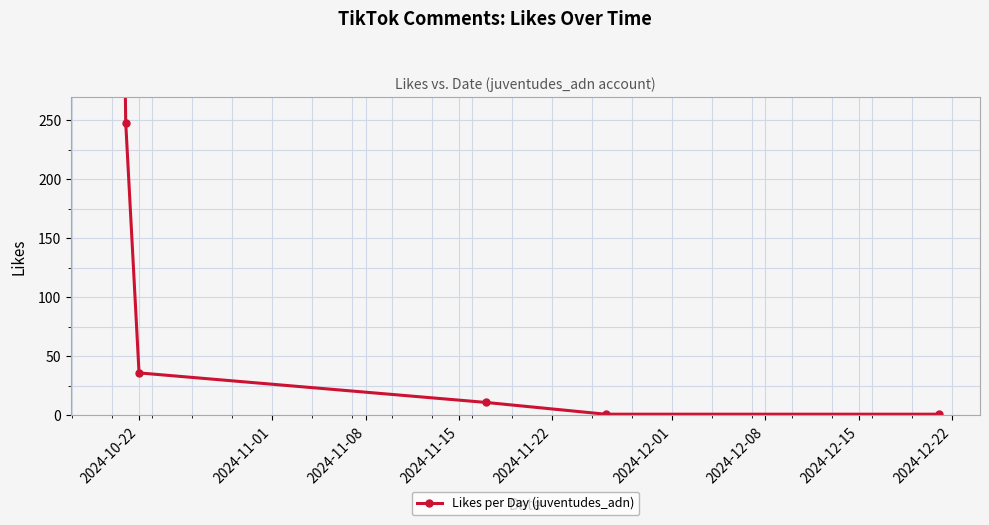

Which has a higher value, 2024-11-01 or 2024-11-15?

2024-11-01